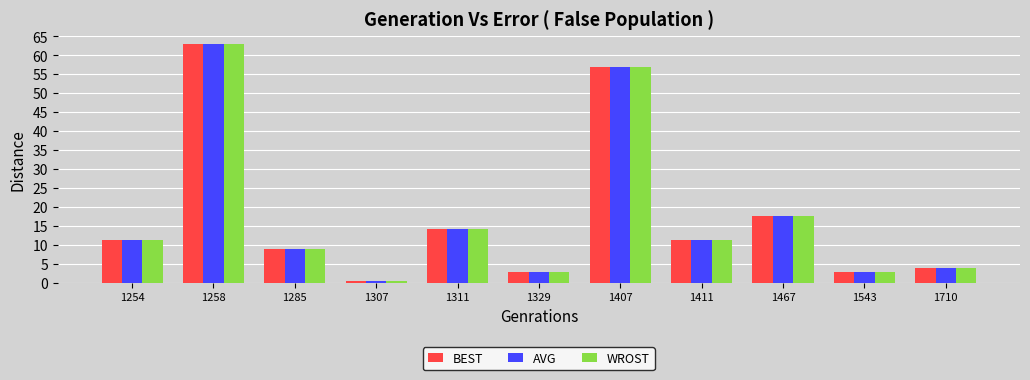

At how many categories does at least one series exceed 44?

2